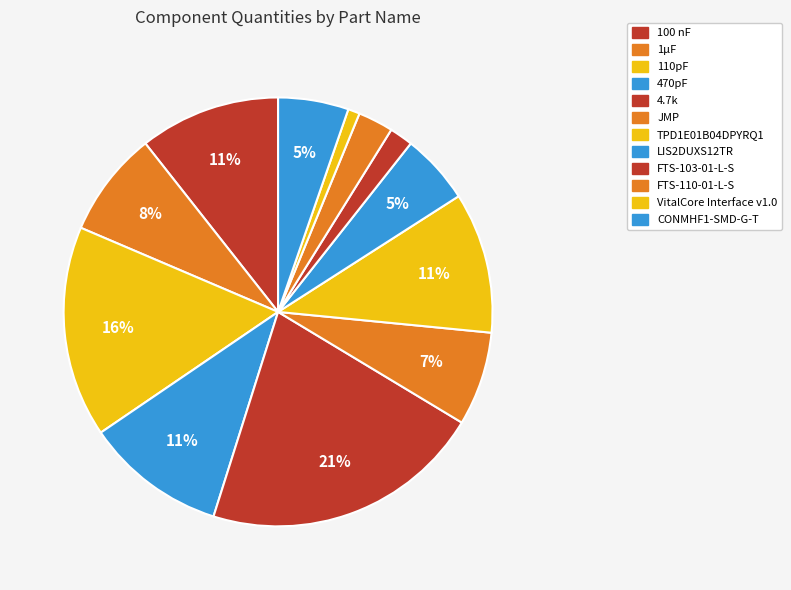

Which has a higher value, CONMHF1-SMD-G-T or TPD1E01B04DPYRQ1?

TPD1E01B04DPYRQ1